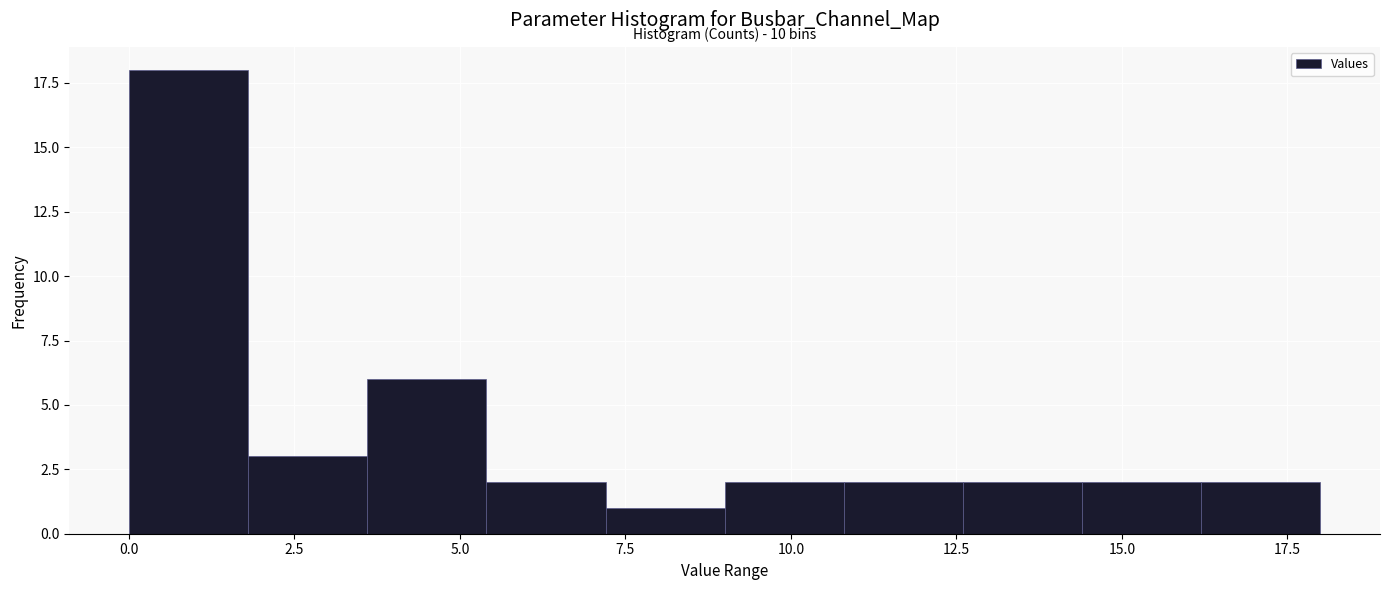

Around what value on the x-axis is the tallest bar? Give the approximate position of its centre, as read against the axis.

1.0